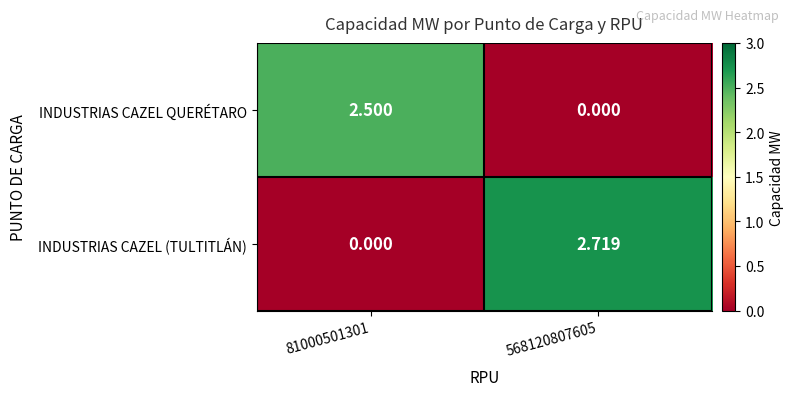

Rank the series by their maximum value, from highest to lowest.

INDUSTRIAS CAZEL (TULTITLÁN), INDUSTRIAS CAZEL QUERÉTARO